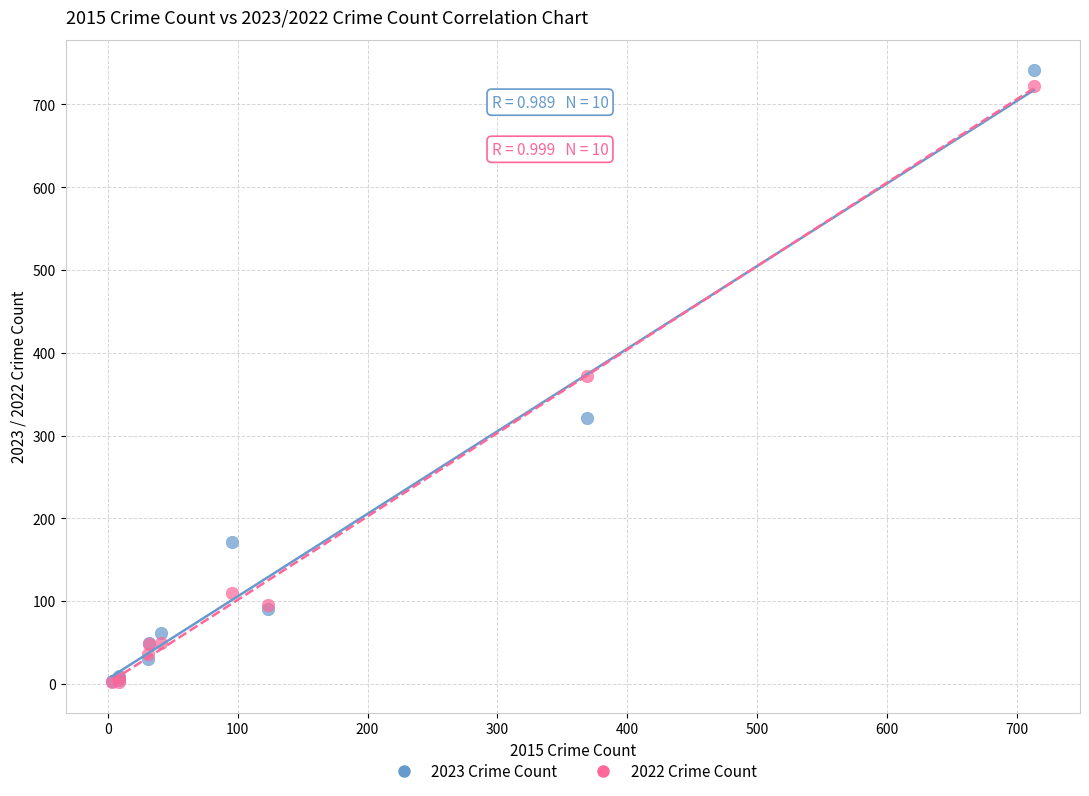

Which series contains the highest Y value?

2023 Crime Count